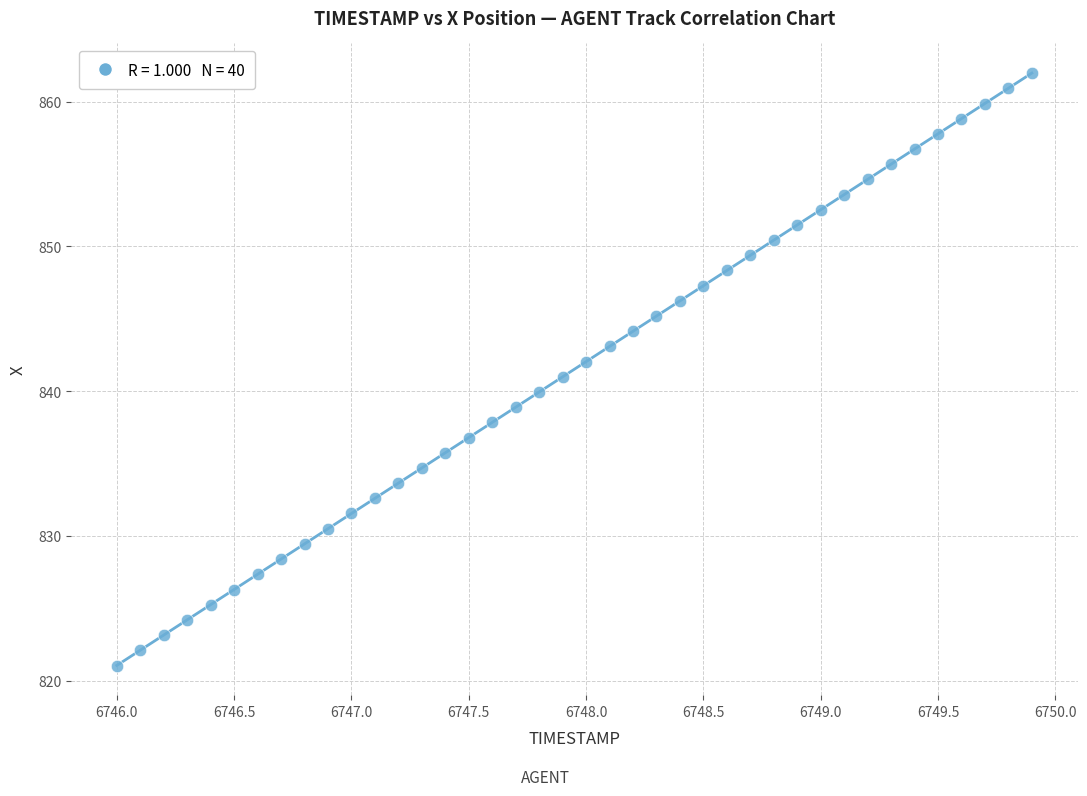

What is the range of Y values (max minus min)?

40.9